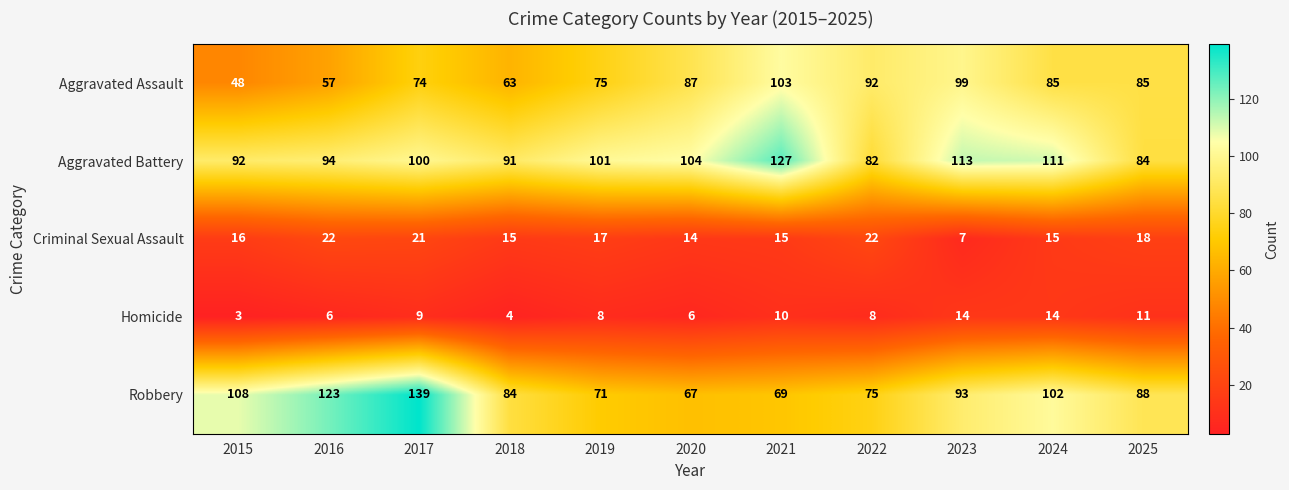

What is the difference between the highest and lowest values at 2017?

130